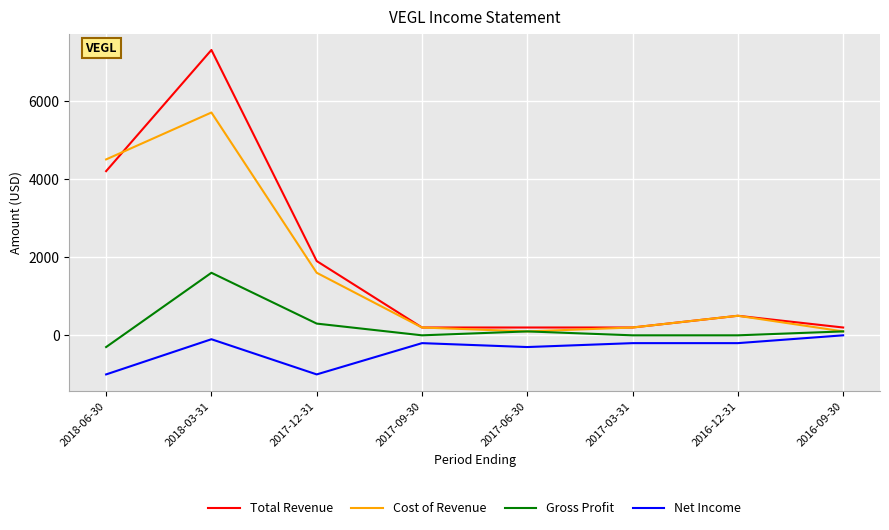

True or false: Net Income and Total Revenue intersect in this chart.

False